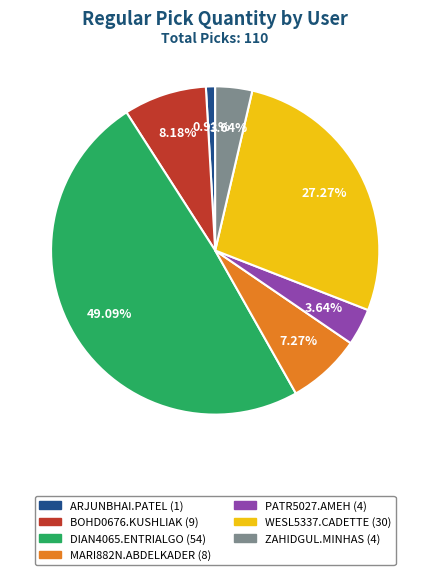

What percentage is the ARJUNBHAI.PATEL slice, to the nearest percent?

1%